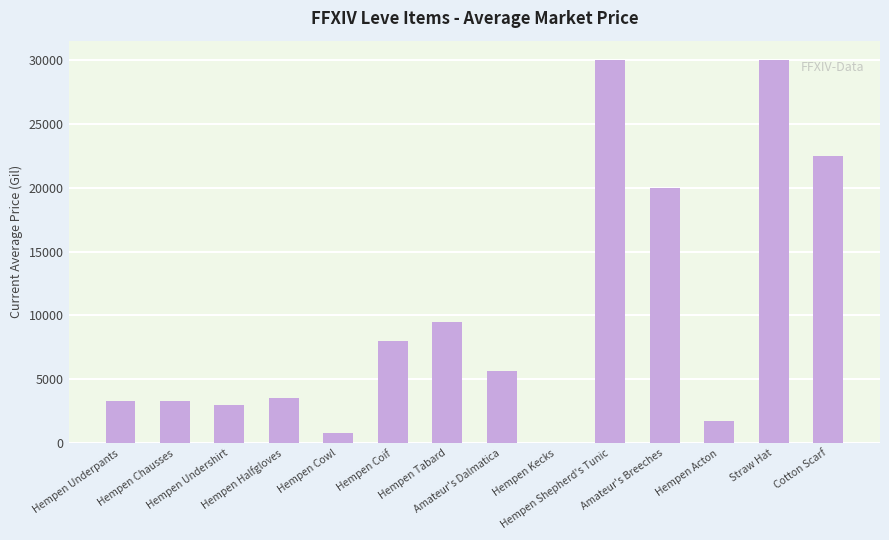

What is the sum of all values?

141364.7